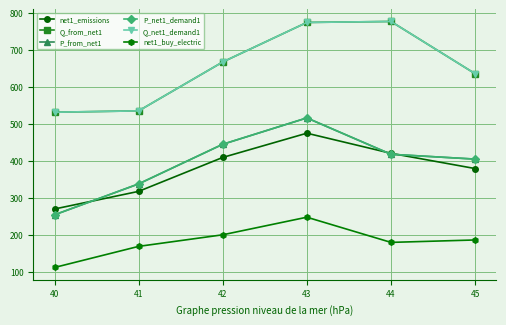

The value of P_from_net1 at 44 is 700.8. True or false?

False